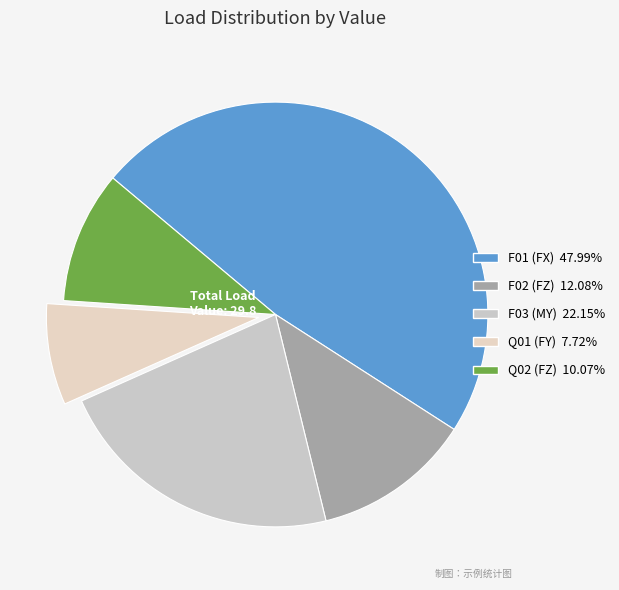

How many segments does this pie chart have?

5